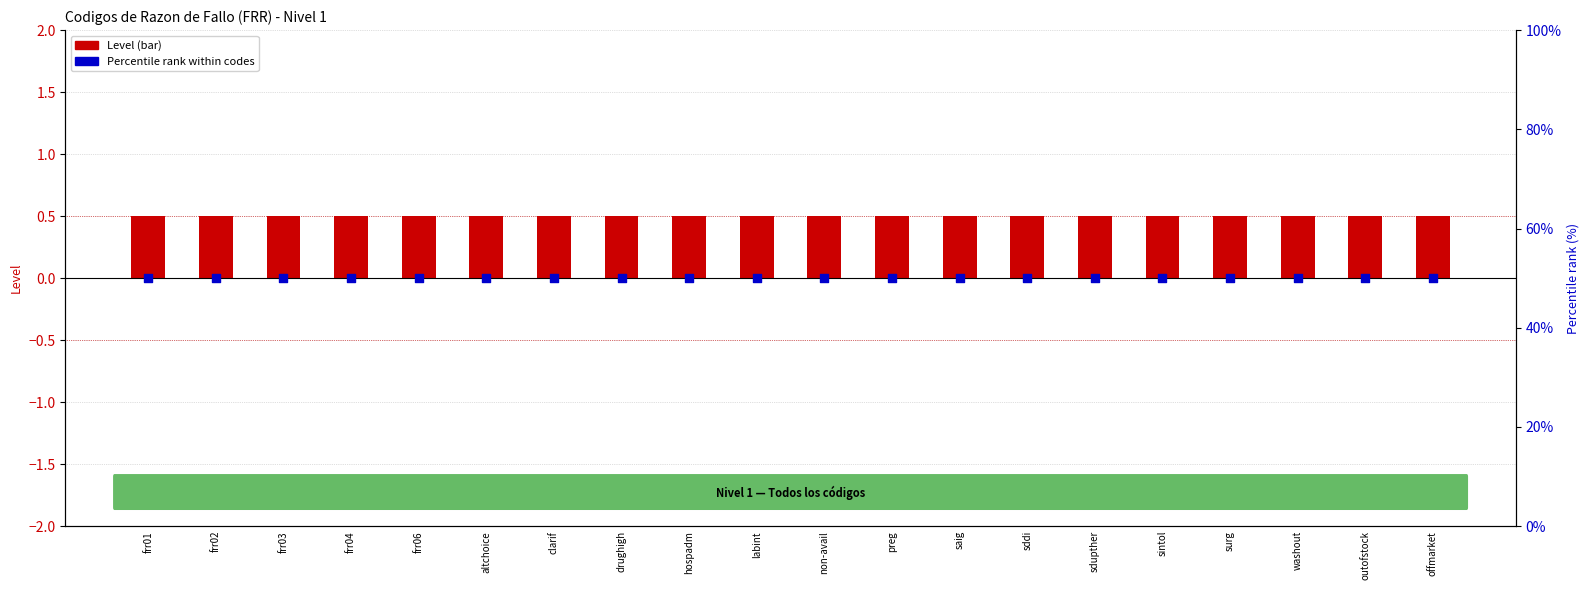

Is the value of Percentile rank (constant=50) at hospadm greater than the value of Level at sddi?

Yes